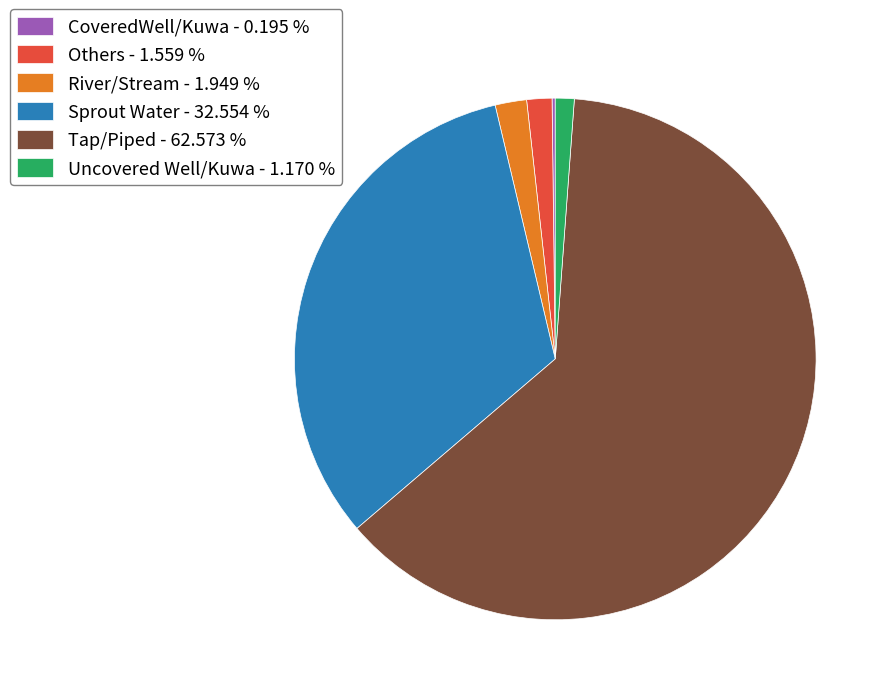

Does any single category account for the majority?

Yes